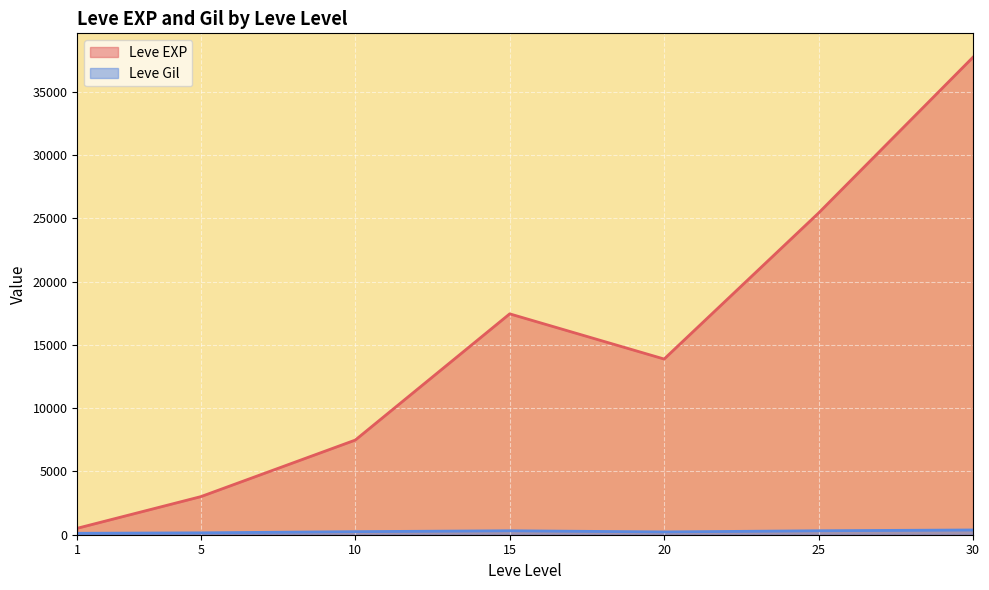

Where is the first local minimum for Leve Gil?

1